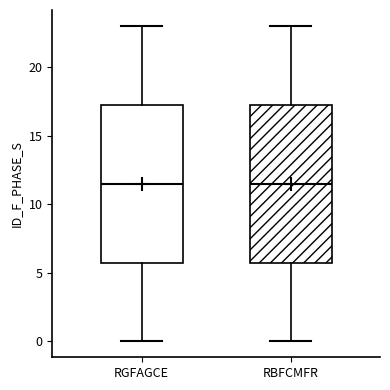

Where does the upper whisker of the box for RBFCMFR end on the y-axis? The values are not printed on the chart, so give them approximately, as read against the axis.

23.0